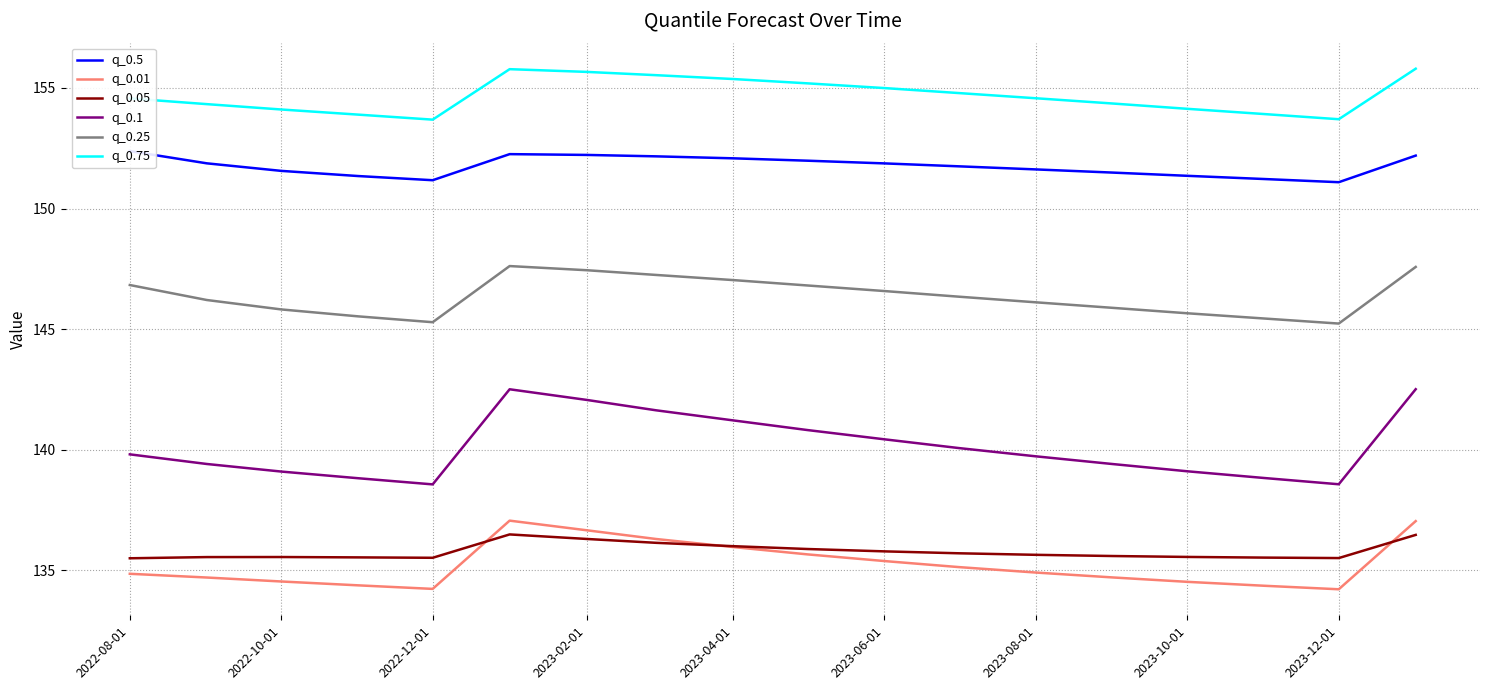

Which series has the largest range (max minus min)?

q_0.1